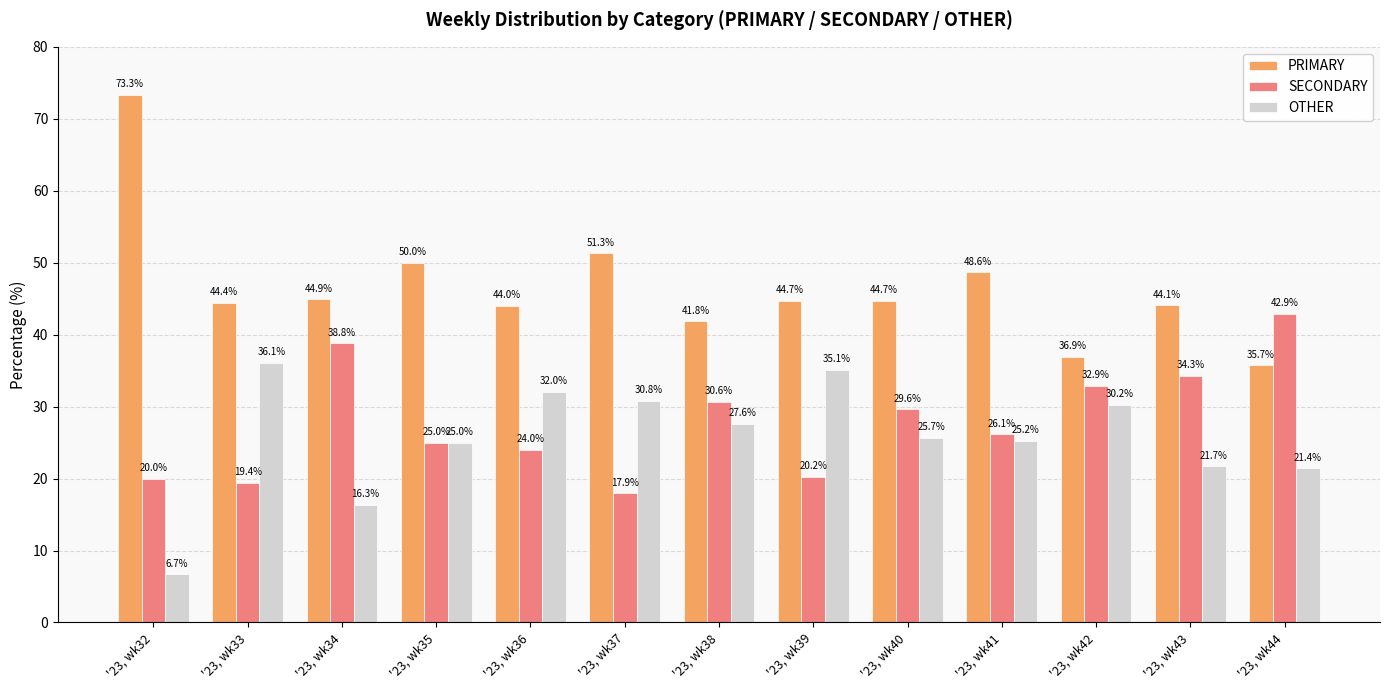

How many bars are there in each group?

3